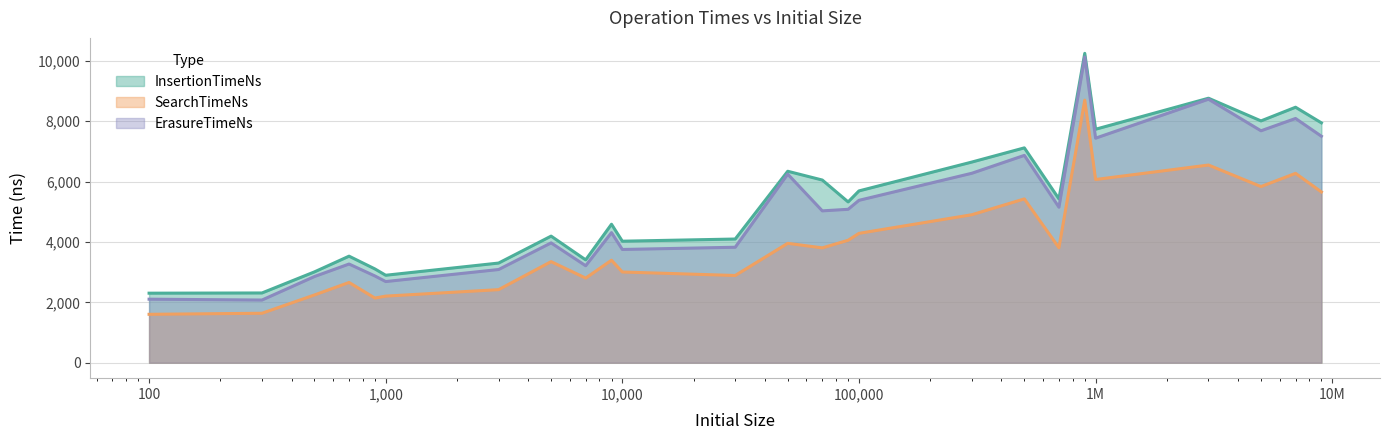

What is the lowest value of the SearchTimeNs series?

1603